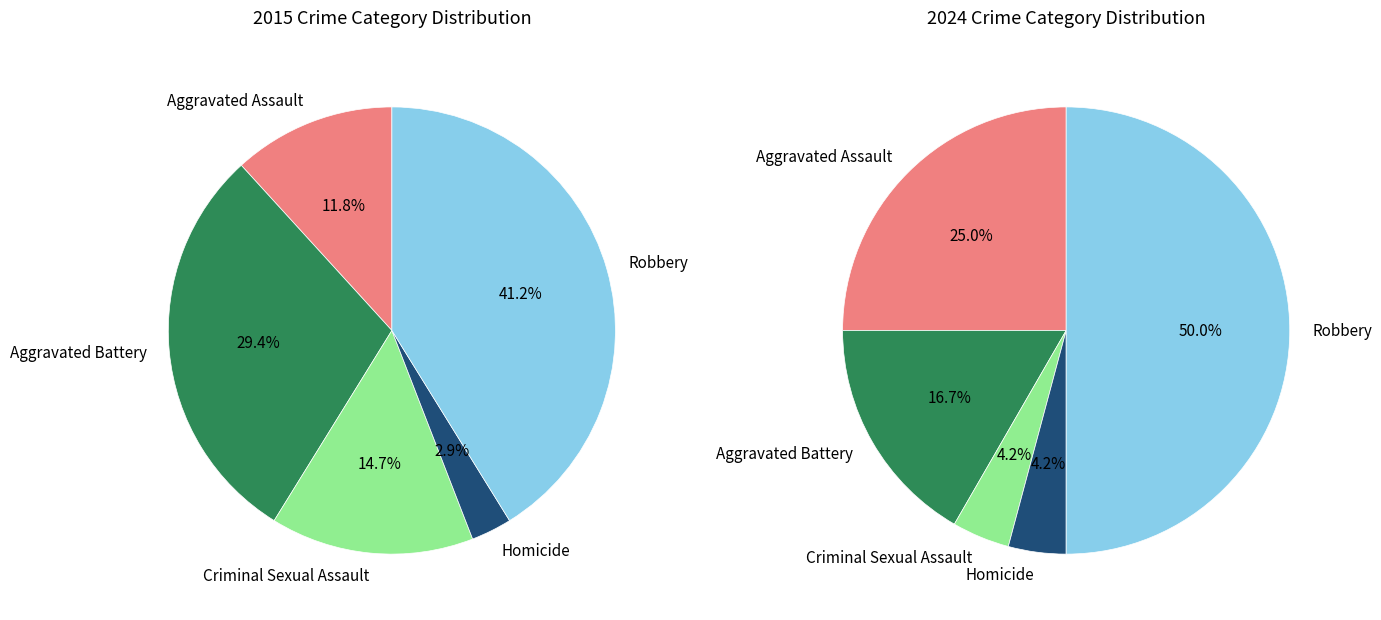

What is the smallest slice in the pie chart?

Homicide